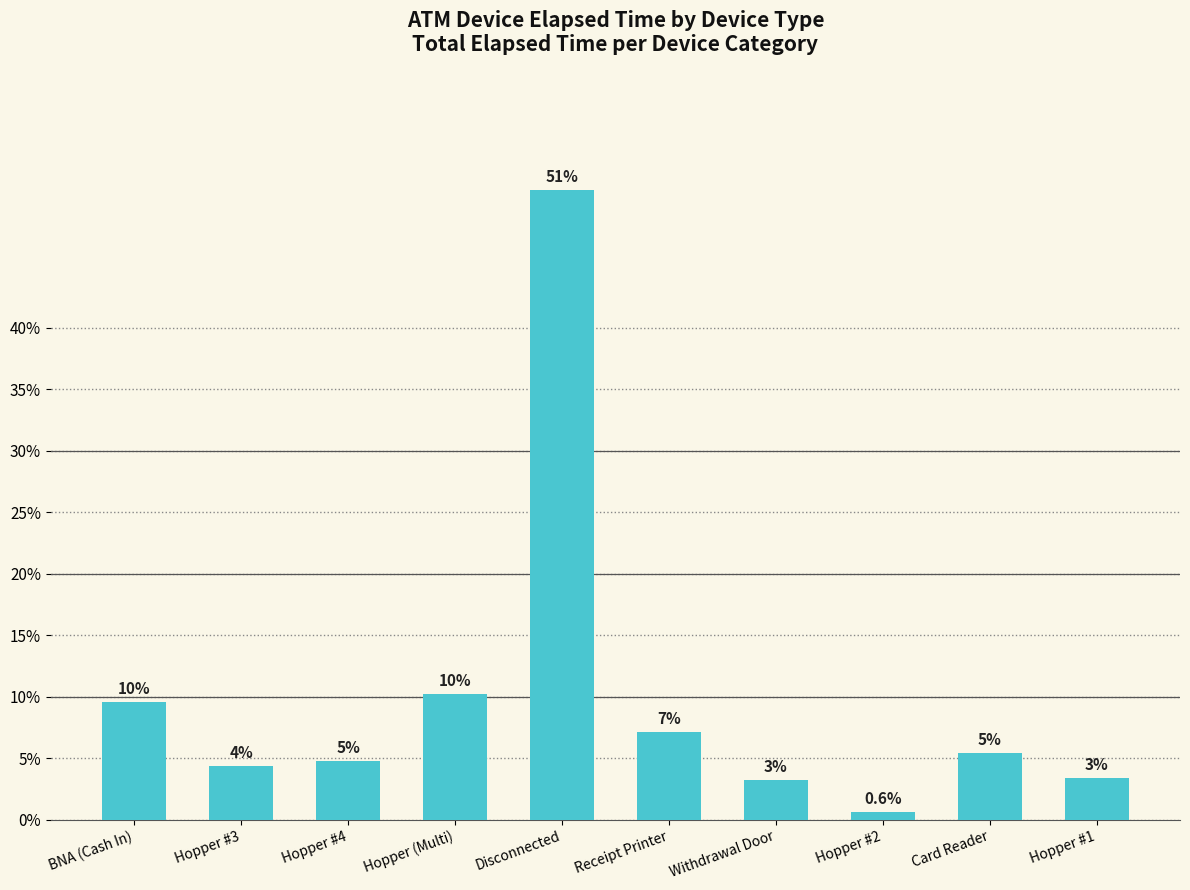

What is the average value?

10.0